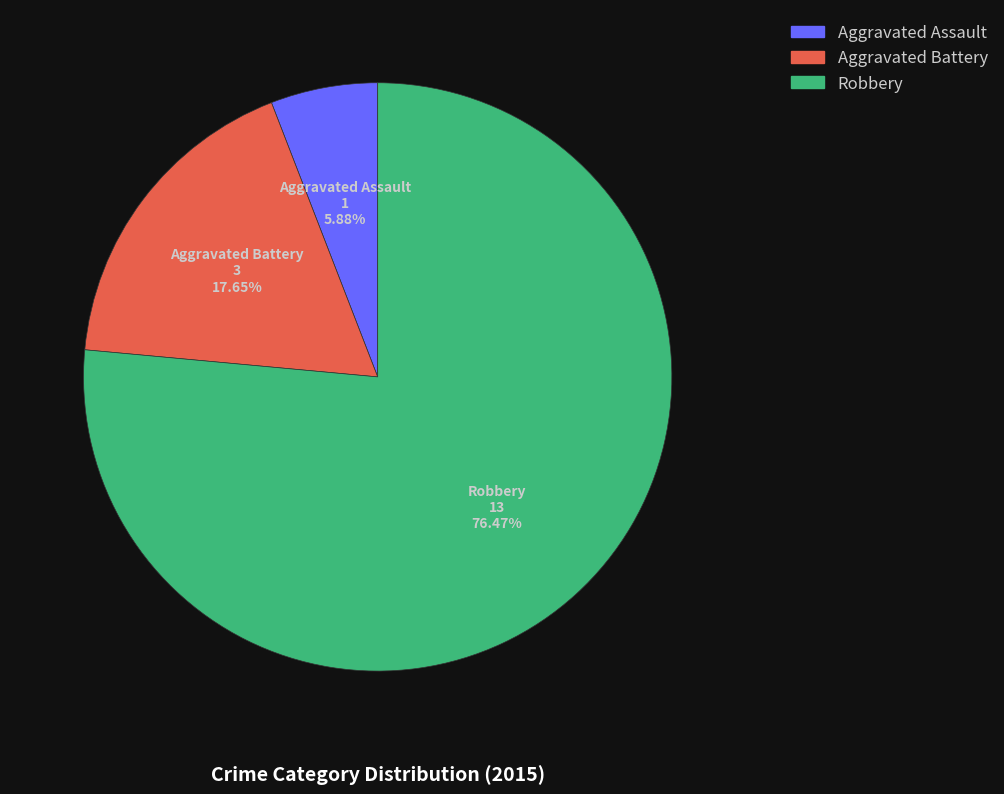

Do Robbery and Aggravated Battery together represent more than half of the pie?

Yes